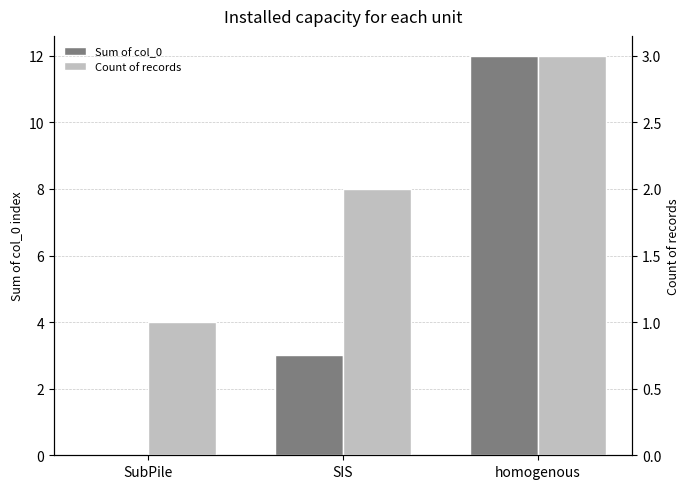

True or false: Count of records has a value of 2 at SIS.

True